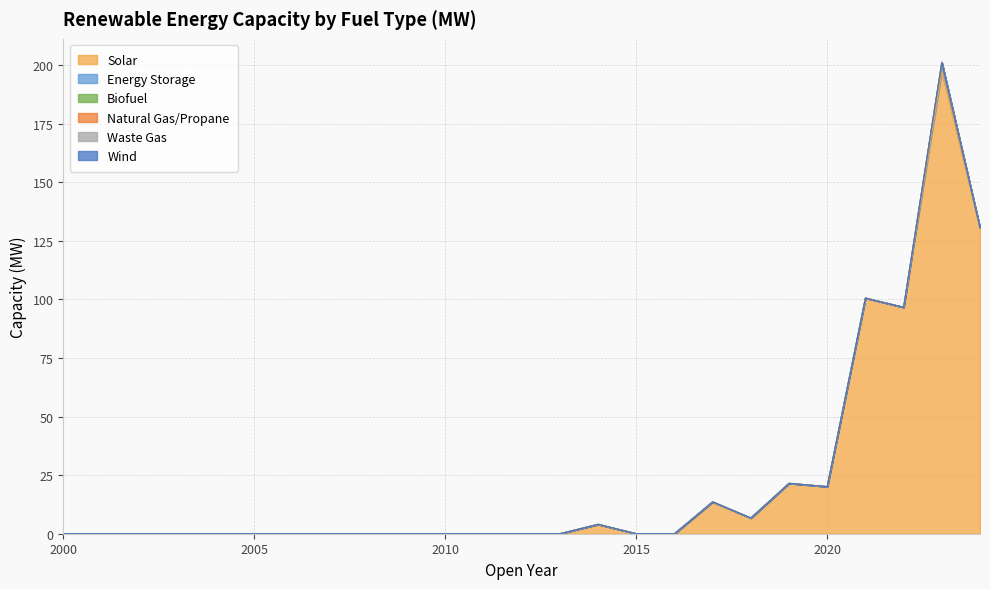

Reading right to left, transcribe all the data shown in this chart.

Solar: 2024=130.6	2023=197.3	2022=96.7	2021=100.6	2020=20.1	2019=21.5	2018=6.7	2017=13.6	2016=0.0	2015=0.0	2014=4.0	2013=0.0	2012=0.0	2011=0.0	2010=0.0	2009=0.0	2008=0.0	2007=0.0	2006=0.0	2005=0.0	2004=0.0	2003=0.0	2002=0.0	2001=0.0	2000=0.0
Energy Storage: 2024=0.0	2023=3.9	2022=0.0	2021=0.0	2020=0.0	2019=0.0	2018=0.0	2017=0.0	2016=0.0	2015=0.0	2014=0.0	2013=0.0	2012=0.0	2011=0.0	2010=0.0	2009=0.0	2008=0.0	2007=0.0	2006=0.0	2005=0.0	2004=0.0	2003=0.0	2002=0.0	2001=0.0	2000=0.0
Biofuel: 2024=0.0	2023=0.0	2022=0.0	2021=0.0	2020=0.0	2019=0.0	2018=0.0	2017=0.0	2016=0.0	2015=0.0	2014=0.0	2013=0.0	2012=0.0	2011=0.0	2010=0.0	2009=0.0	2008=0.0	2007=0.0	2006=0.0	2005=0.0	2004=0.0	2003=0.0	2002=0.0	2001=0.0	2000=0.0
Natural Gas/Propane: 2024=0.0	2023=0.0	2022=0.0	2021=0.0	2020=0.0	2019=0.0	2018=0.0	2017=0.0	2016=0.0	2015=0.0	2014=0.0	2013=0.0	2012=0.0	2011=0.0	2010=0.0	2009=0.0	2008=0.0	2007=0.0	2006=0.0	2005=0.0	2004=0.0	2003=0.0	2002=0.0	2001=0.0	2000=0.0
Waste Gas: 2024=0.0	2023=0.0	2022=0.0	2021=0.0	2020=0.0	2019=0.0	2018=0.0	2017=0.0	2016=0.0	2015=0.0	2014=0.0	2013=0.0	2012=0.0	2011=0.0	2010=0.0	2009=0.0	2008=0.0	2007=0.0	2006=0.0	2005=0.0	2004=0.0	2003=0.0	2002=0.0	2001=0.0	2000=0.0
Wind: 2024=0.0	2023=0.0	2022=0.0	2021=0.0	2020=0.0	2019=0.0	2018=0.0	2017=0.0	2016=0.0	2015=0.0	2014=0.0	2013=0.0	2012=0.0	2011=0.0	2010=0.0	2009=0.0	2008=0.0	2007=0.0	2006=0.0	2005=0.0	2004=0.0	2003=0.0	2002=0.0	2001=0.0	2000=0.0